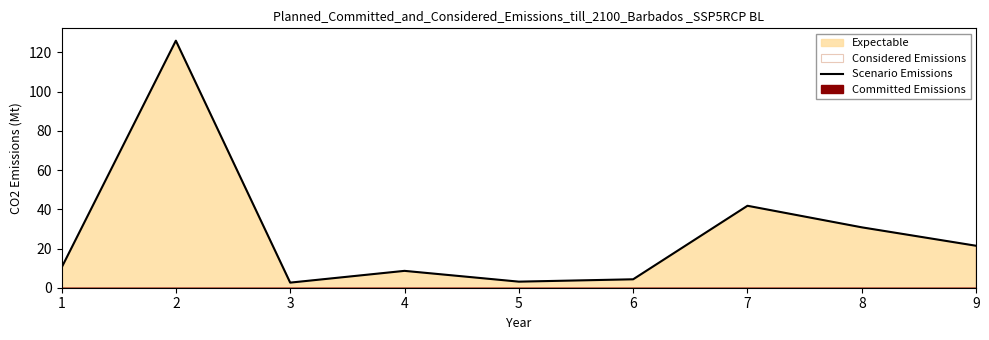

Approximately how many times larger is the value at 8 compared to 7?

0.7